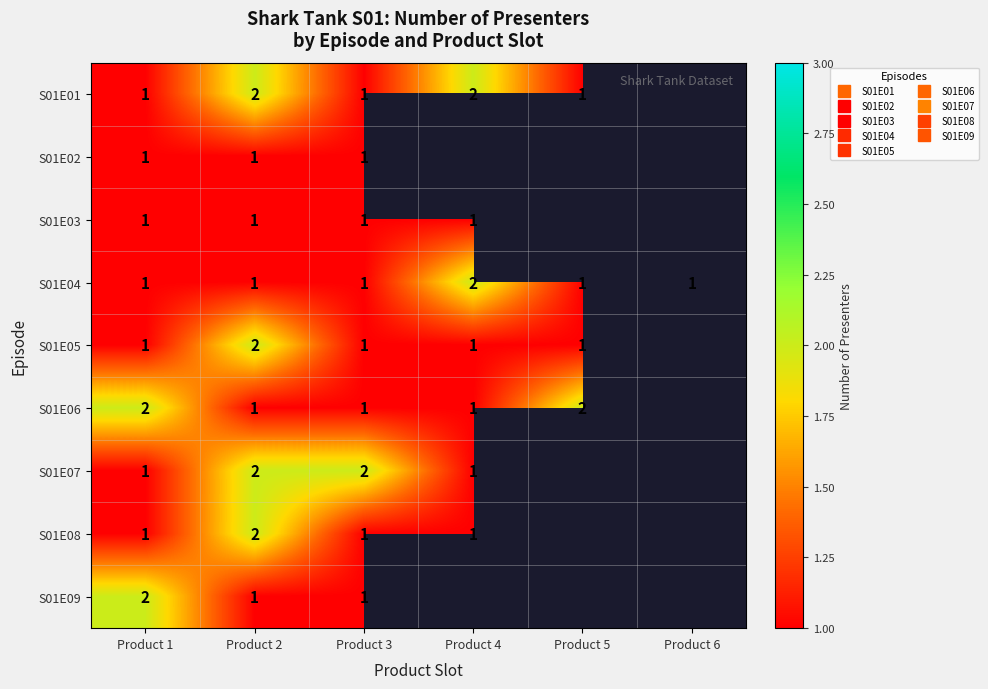

Count the number of categories in the chart.

6